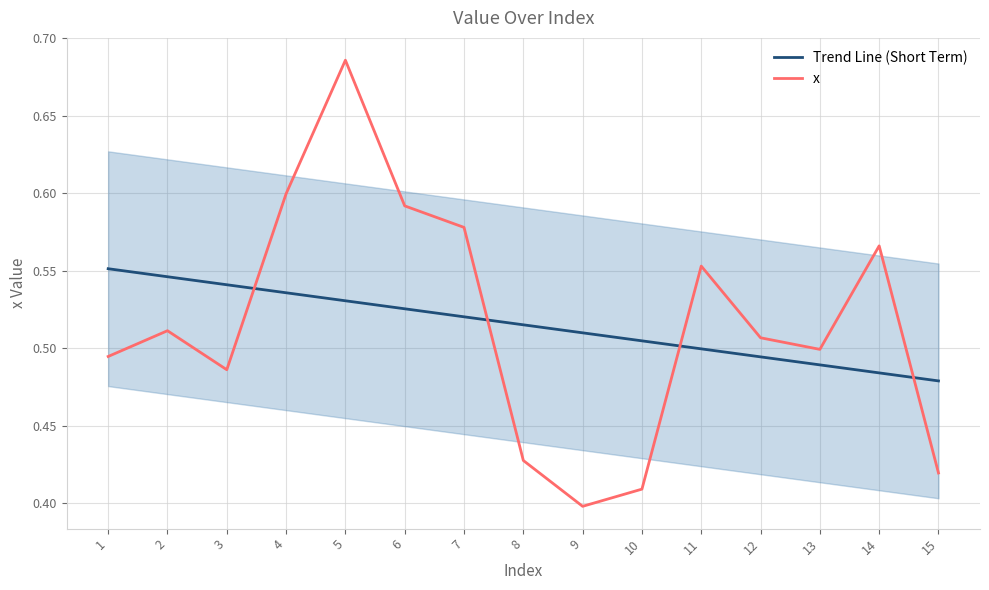

Which series has the widest spread of values?

x